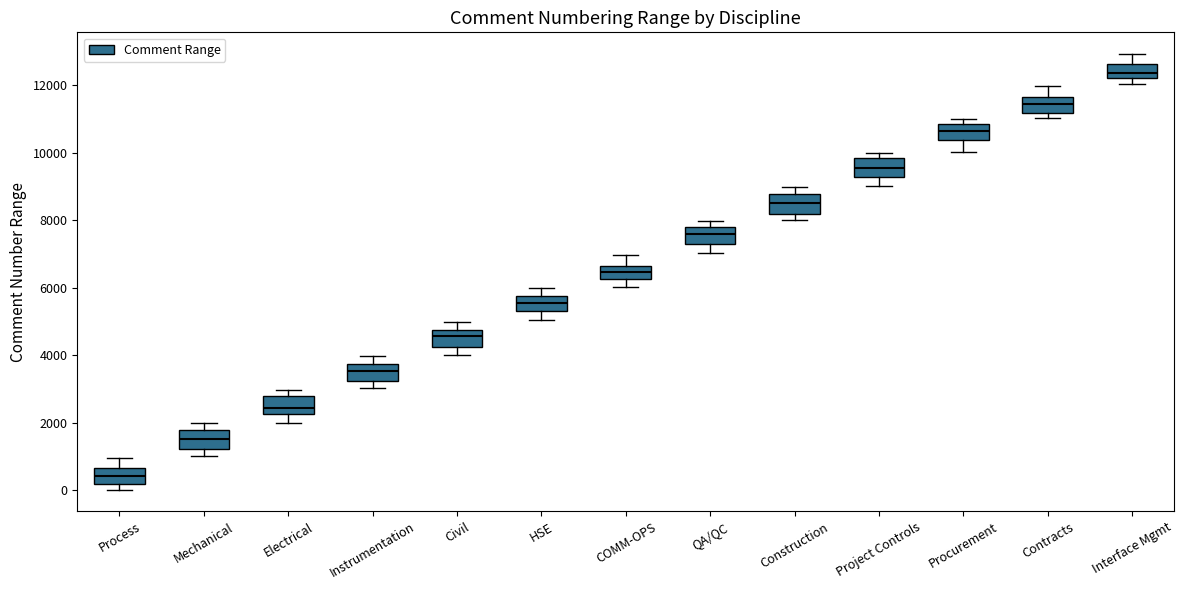

Reading left to right, read every box against the y-axis: the position of its median line, the range the box covers, and the ends of its whiskers. The values are not printed on the chart, so give them approximately, as read against the axis.

Process: median 400, box 200 to 600, whiskers 0 to 1000
Mechanical: median 1600, box 1200 to 1800, whiskers 1000 to 2000
Electrical: median 2400, box 2200 to 2800, whiskers 2000 to 3000
Instrumentation: median 3600, box 3200 to 3800, whiskers 3000 to 4000
Civil: median 4600, box 4200 to 4800, whiskers 4000 to 5000
HSE: median 5600, box 5400 to 5800, whiskers 5000 to 6000
COMM-OPS: median 6400, box 6200 to 6600, whiskers 6000 to 7000
QA/QC: median 7600, box 7200 to 7800, whiskers 7000 to 8000
Construction: median 8600, box 8200 to 8800, whiskers 8000 to 9000
Project Controls: median 9600, box 9200 to 9800, whiskers 9000 to 10000
Procurement: median 10600, box 10400 to 10800, whiskers 10000 to 11000
Contracts: median 11400, box 11200 to 11600, whiskers 11000 to 12000
Interface Mgmt: median 12400, box 12200 to 12600, whiskers 12000 to 13000